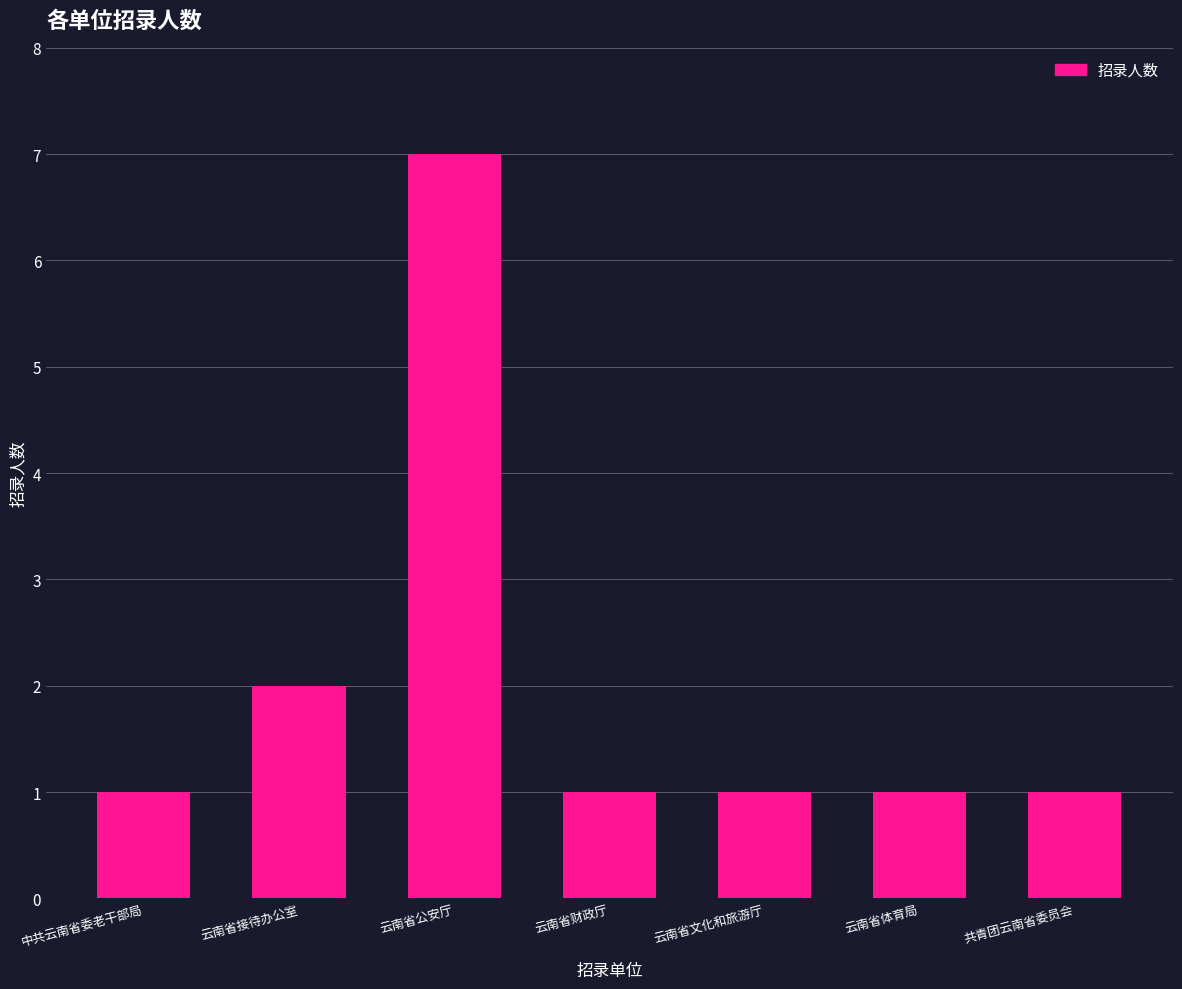

Reading left to right, what are all the values shown in this chart?

中共云南省委老干部局=1	云南省接待办公室=2	云南省公安厅=7	云南省财政厅=1	云南省文化和旅游厅=1	云南省体育局=1	共青团云南省委员会=1